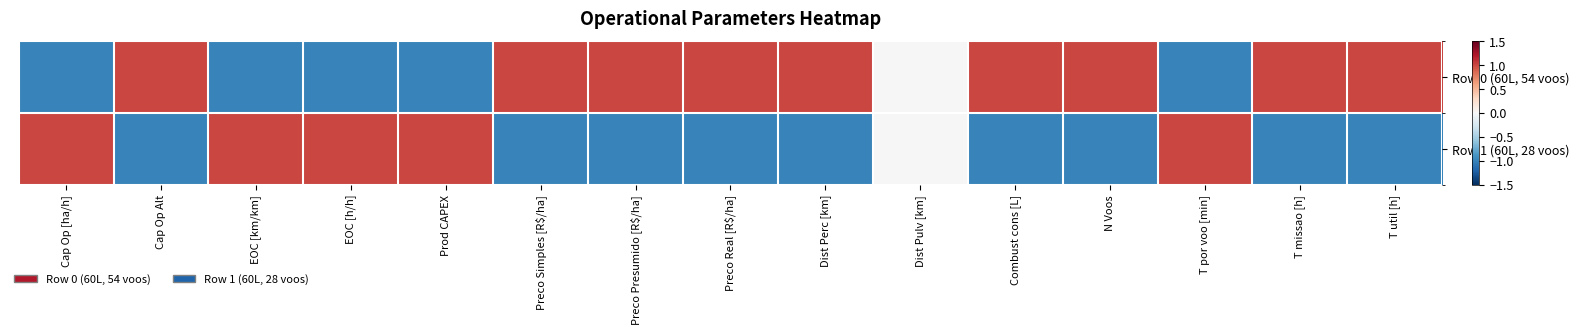

Reading left to right, transcribe all the data shown in this chart.

Row 0 (60L, 54 voos): Cap Op [ha/h]=-1.0	Cap Op Alt=1.0	EOC [km/km]=-1.0	EOC [h/h]=-1.0	Prod CAPEX=-1.0	Preco Simples [R$/ha]=1.0	Preco Presumido [R$/ha]=1.0	Preco Real [R$/ha]=1.0	Dist Perc [km]=1.0	Dist Pulv [km]=0.0	Combust cons [L]=1.0	N Voos=1.0	T por voo [min]=-1.0	T missao [h]=1.0	T util [h]=1.0
Row 1 (60L, 28 voos): Cap Op [ha/h]=1.0	Cap Op Alt=-1.0	EOC [km/km]=1.0	EOC [h/h]=1.0	Prod CAPEX=1.0	Preco Simples [R$/ha]=-1.0	Preco Presumido [R$/ha]=-1.0	Preco Real [R$/ha]=-1.0	Dist Perc [km]=-1.0	Dist Pulv [km]=0.0	Combust cons [L]=-1.0	N Voos=-1.0	T por voo [min]=1.0	T missao [h]=-1.0	T util [h]=-1.0